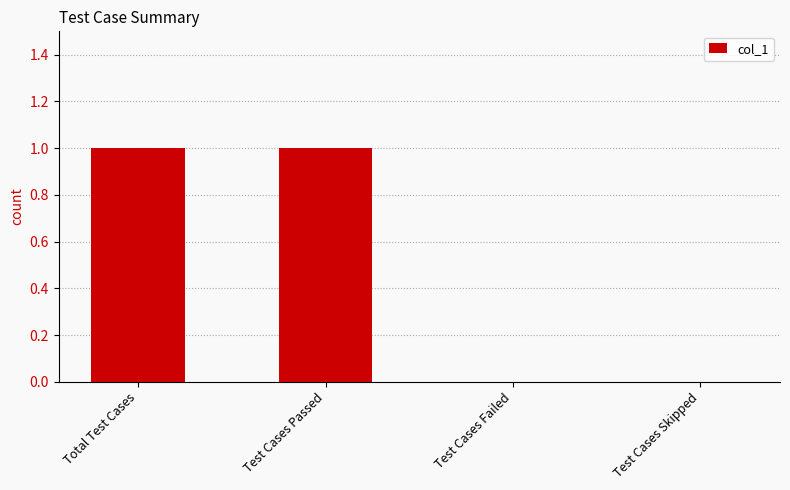

Which has a higher value, Test Cases Skipped or Test Cases Passed?

Test Cases Passed